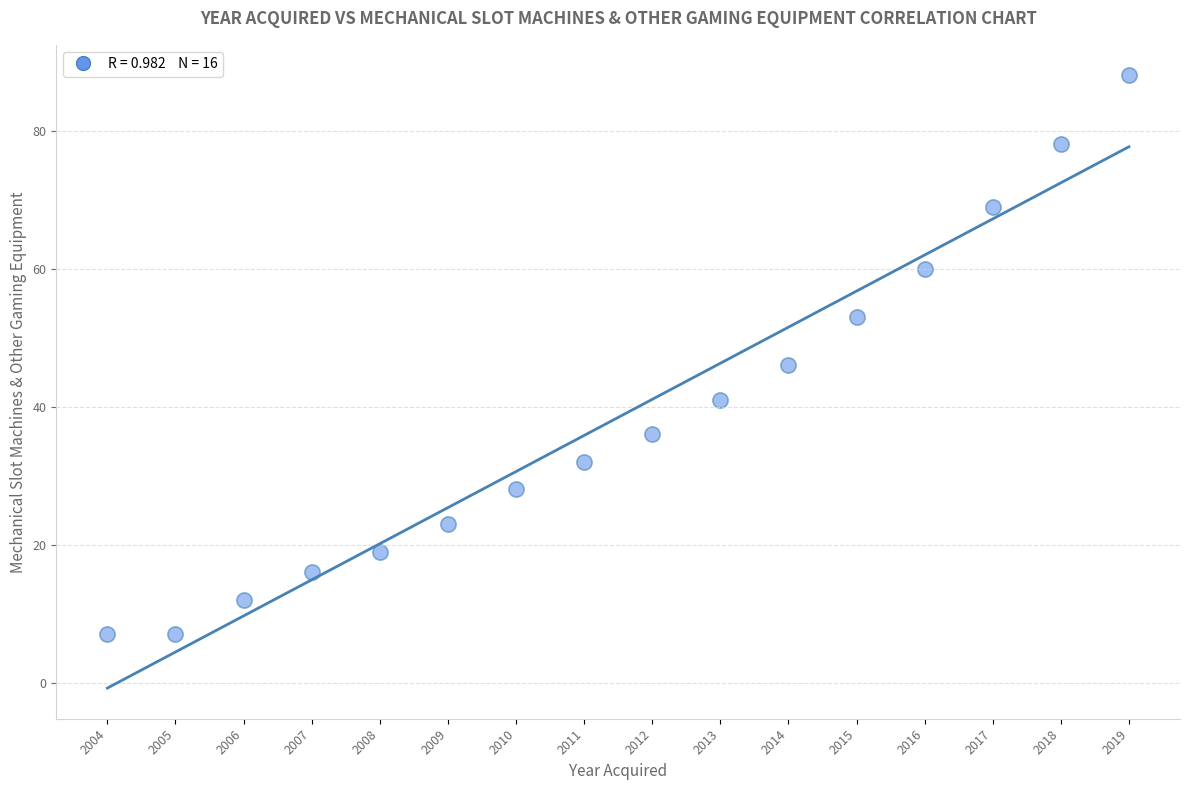

What is the range of X values (max minus min)?

15